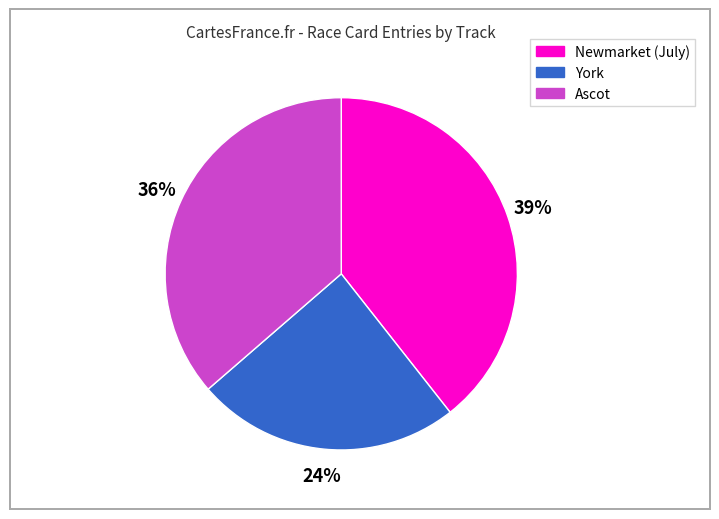

Count the number of slices in the pie.

3